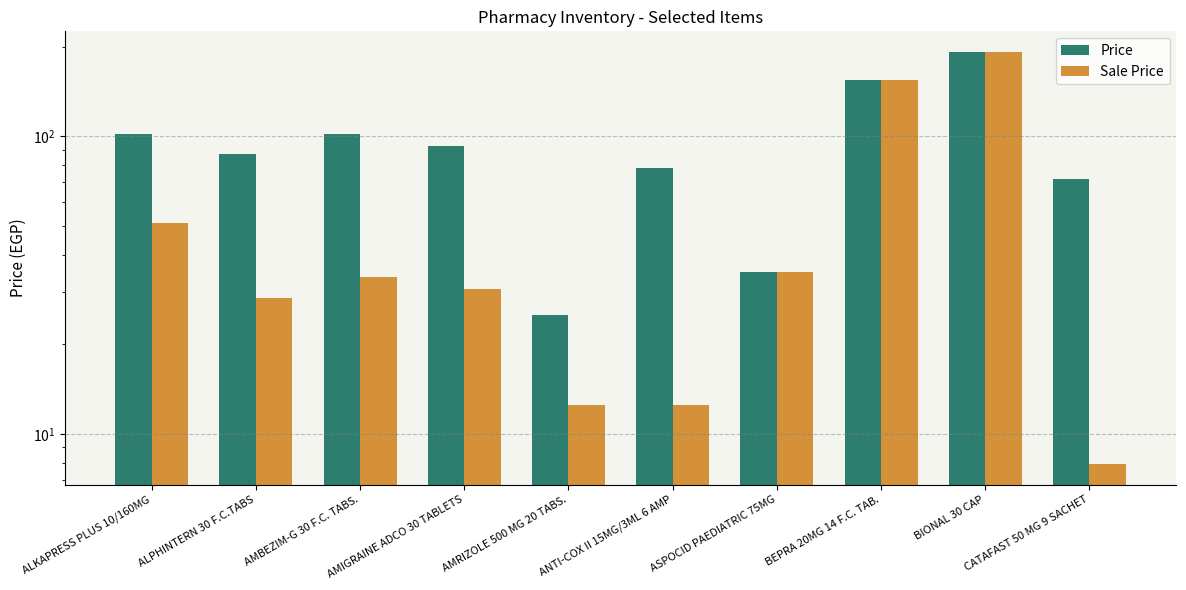

What is the lowest value of the Price series?

25.0